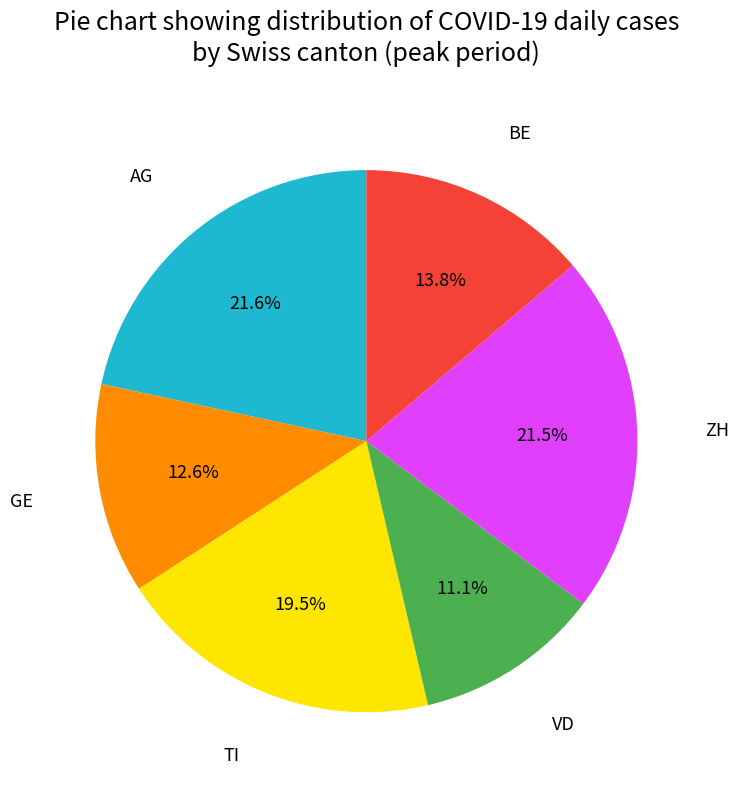

Count the number of slices in the pie.

6